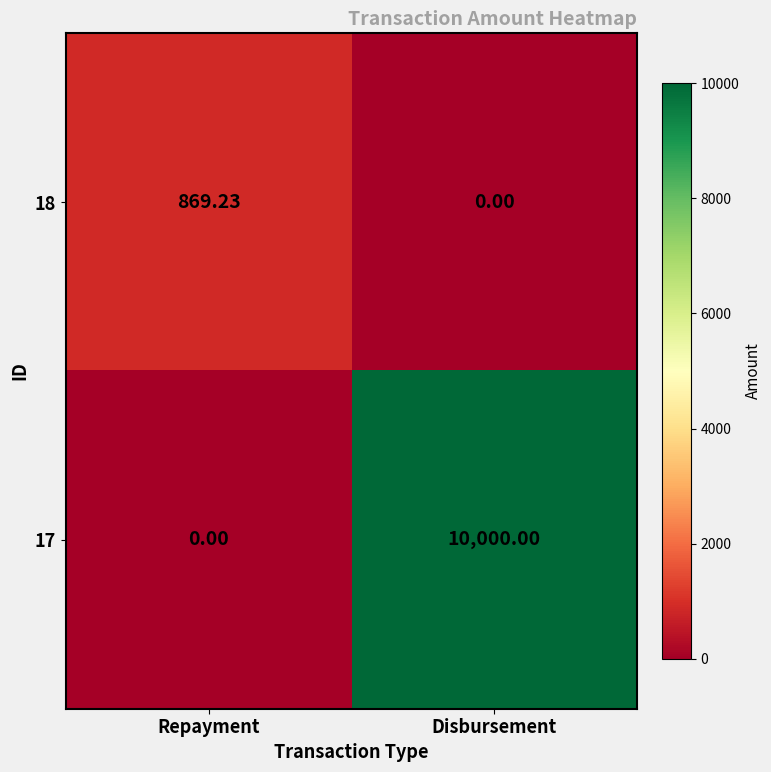

Is the value of 17 at Disbursement greater than the value of 18 at Disbursement?

Yes